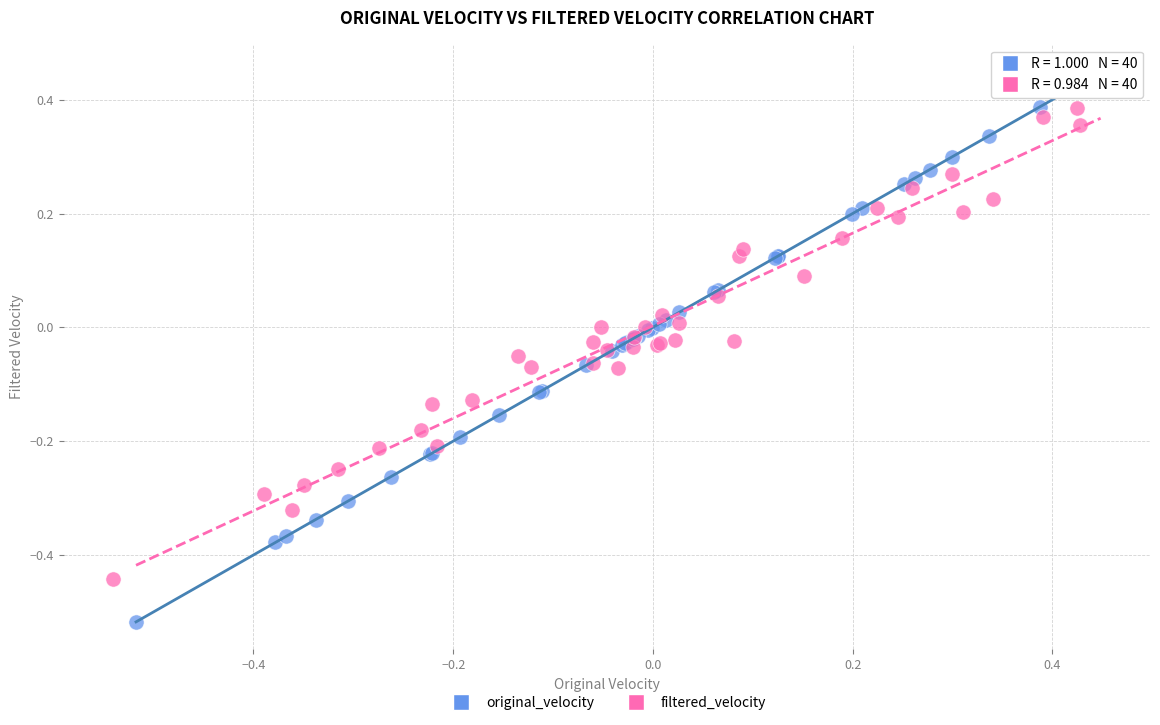

Which series has the largest Y range (max minus min)?

original_velocity